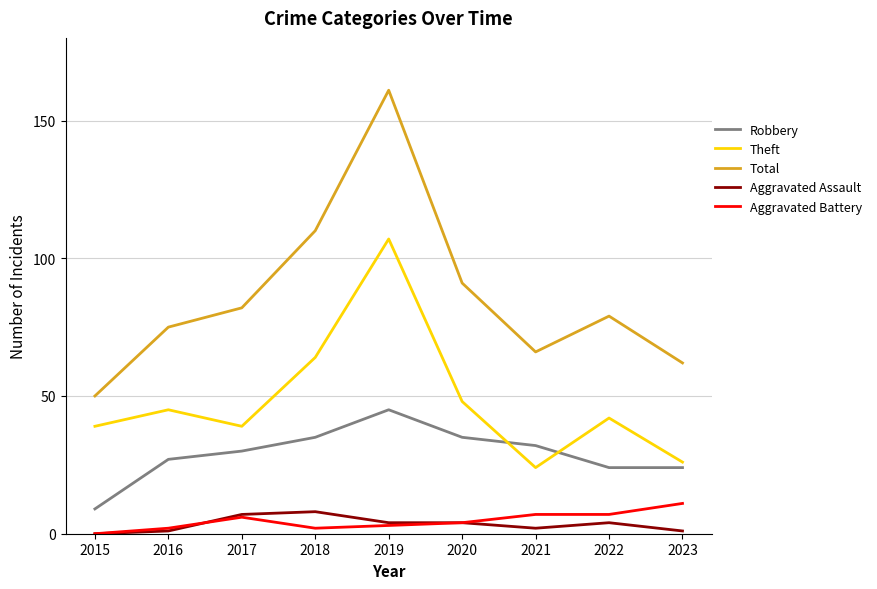

The value of Robbery at 2022 is 42. True or false?

False